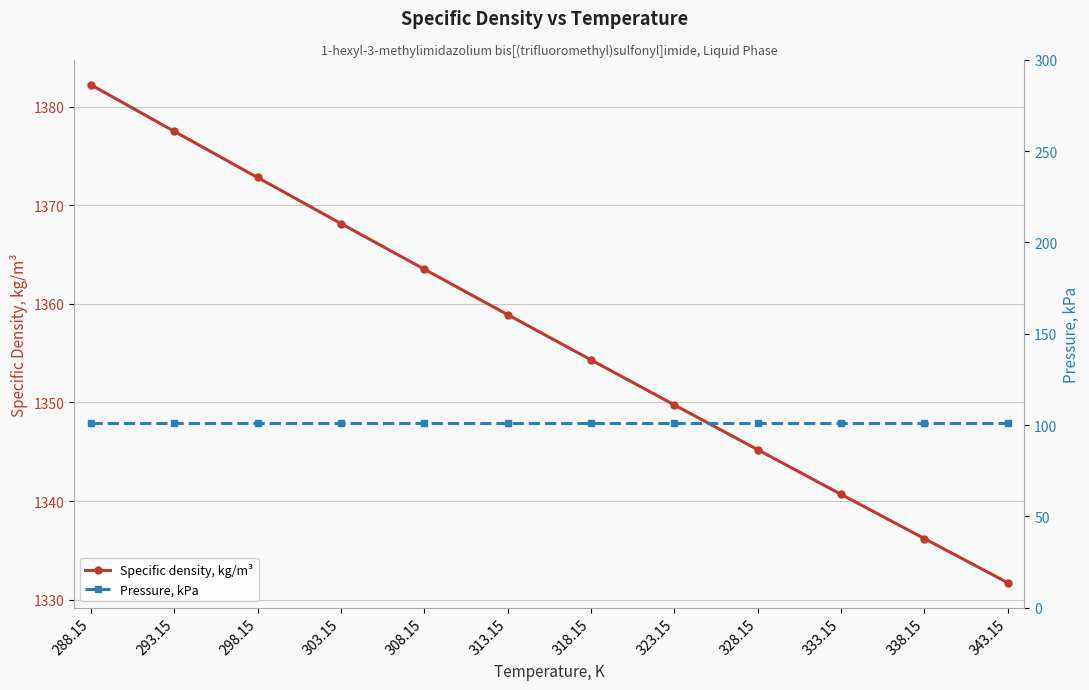

The value of Specific density, kg/m³ at 338.15 is 1987.2. True or false?

False